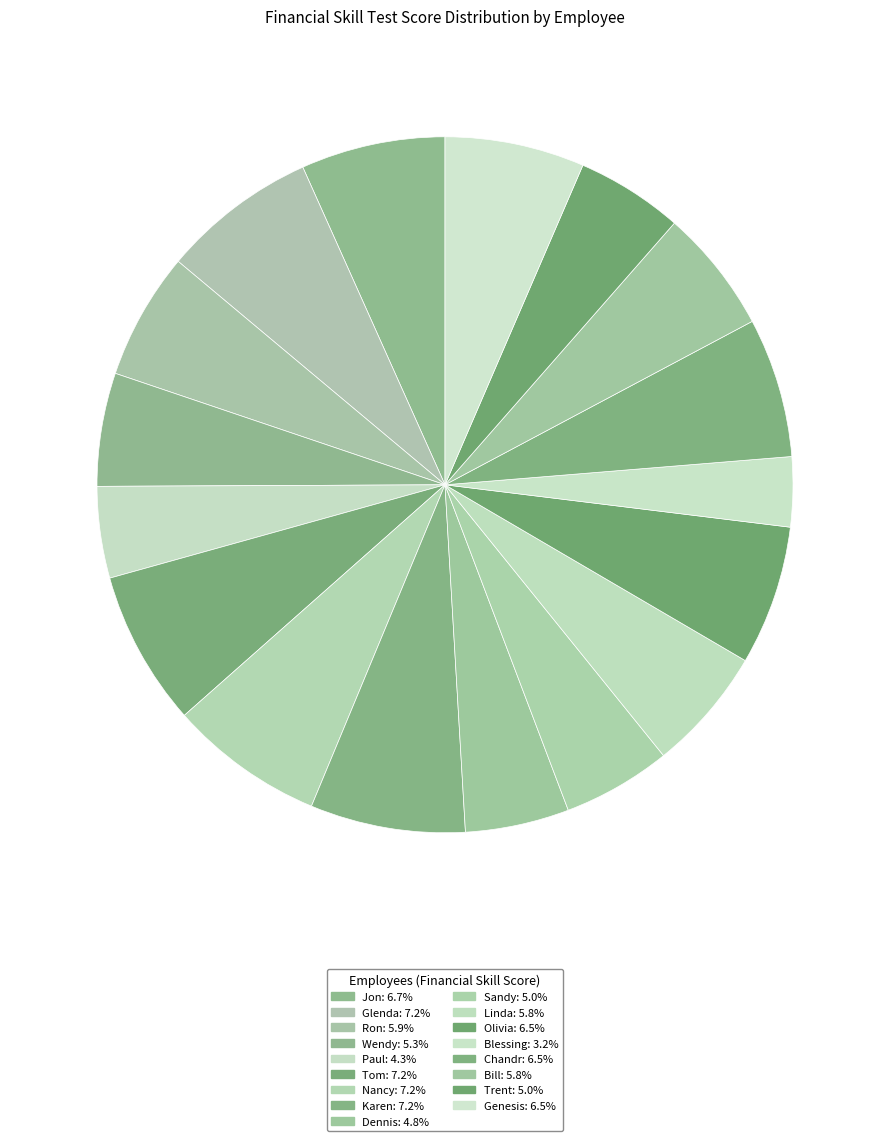

To the nearest percent, what is the difference between the largest and smallest slice percentages?

4%